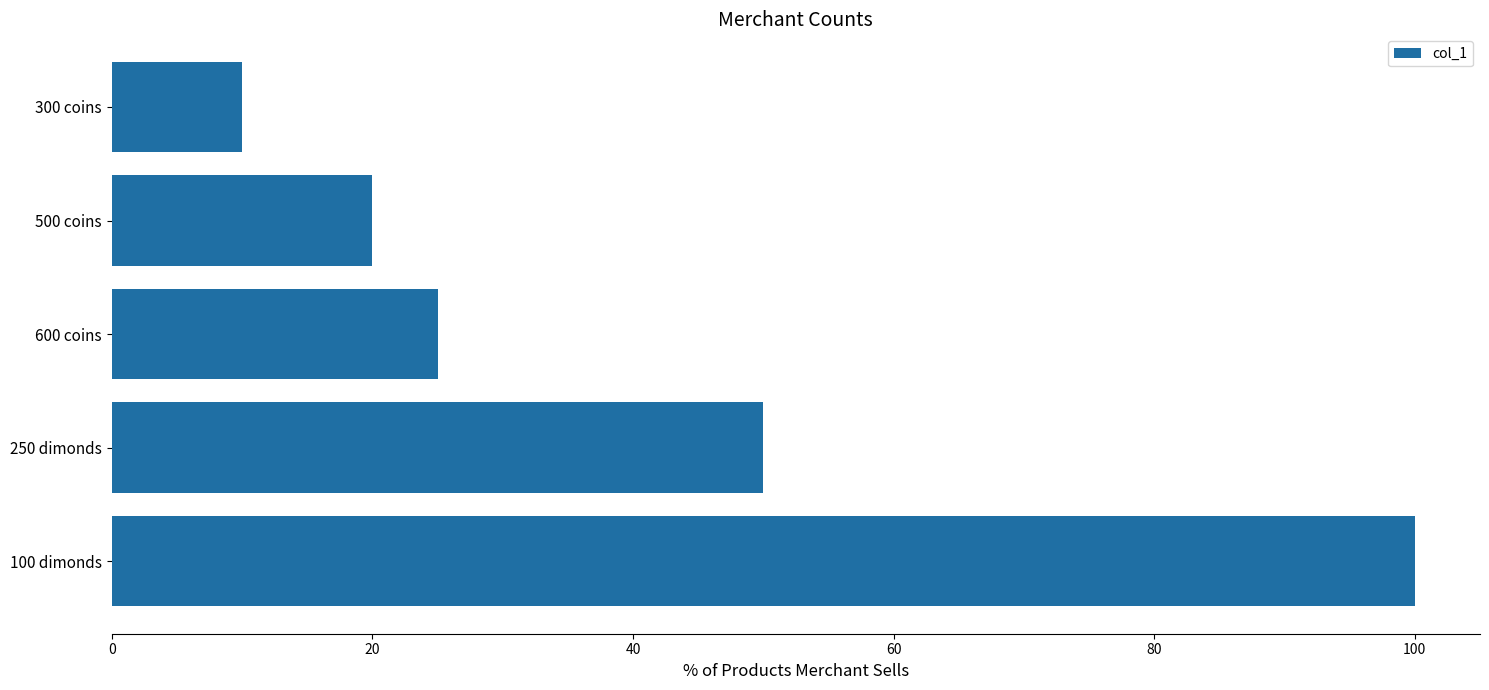

Is it true that the value at 500 coins is 14?

False